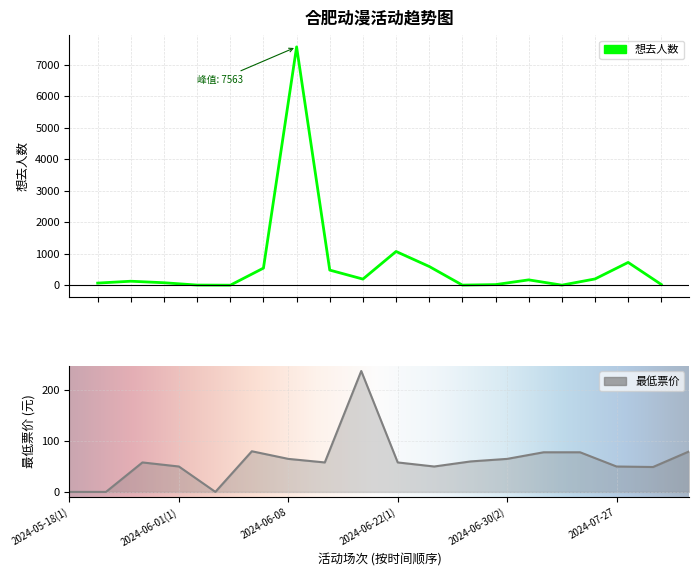

True or false: 想去人数 and 最低票价 cross at least once.

True